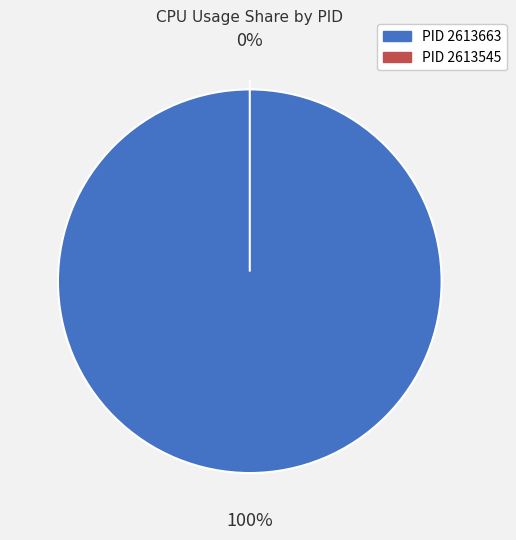

Does 2613663 represent more than half of the total?

Yes